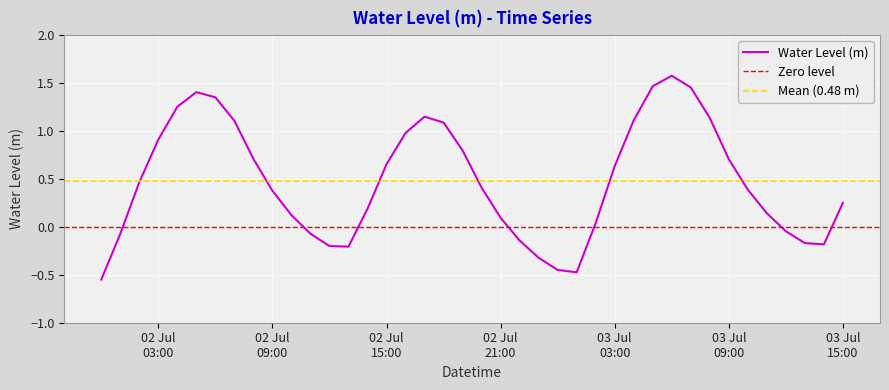

What is the maximum value shown in the chart?

1.6